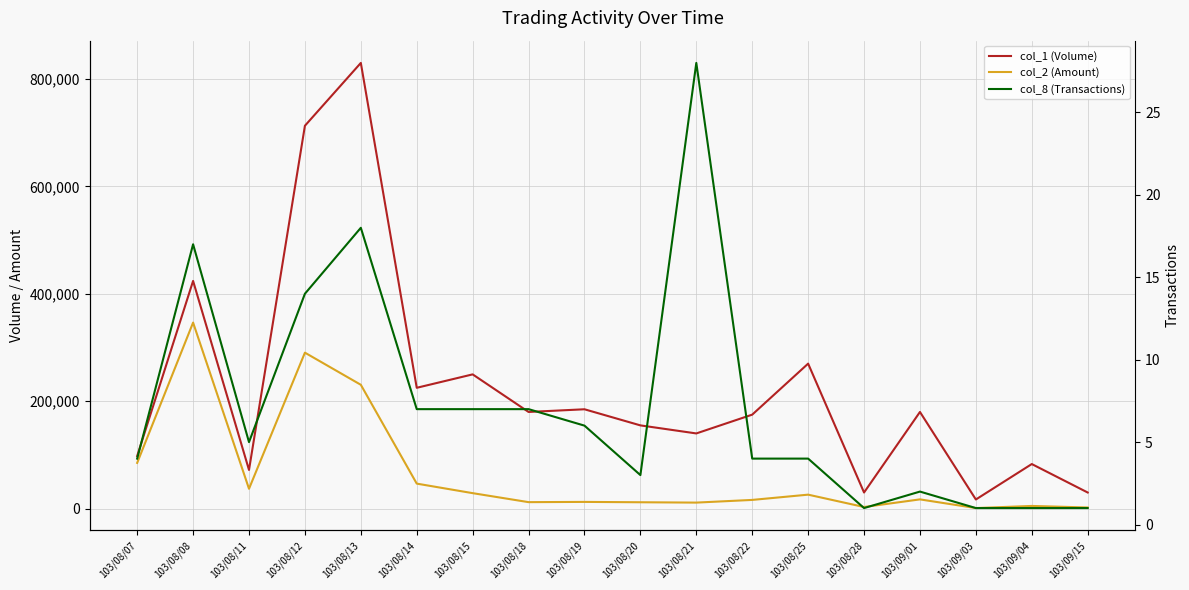

Which series changed the most between 103/08/28 and 103/09/01?

col_1 (Volume)